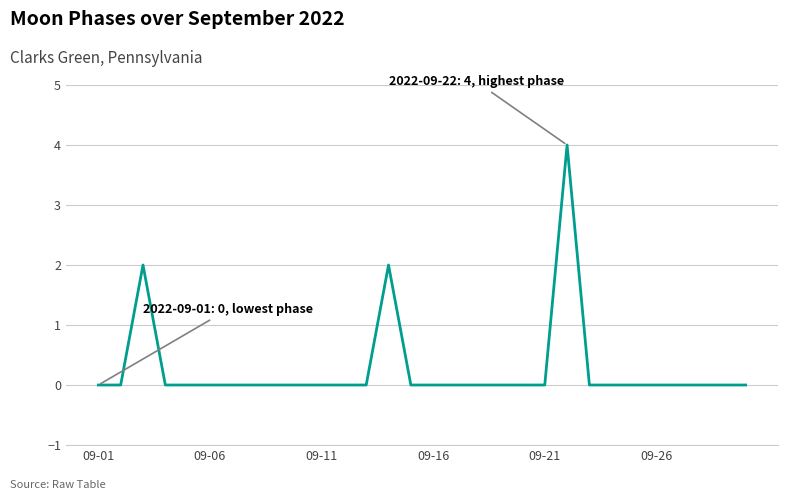

Does the chart have visible grid lines?

Yes